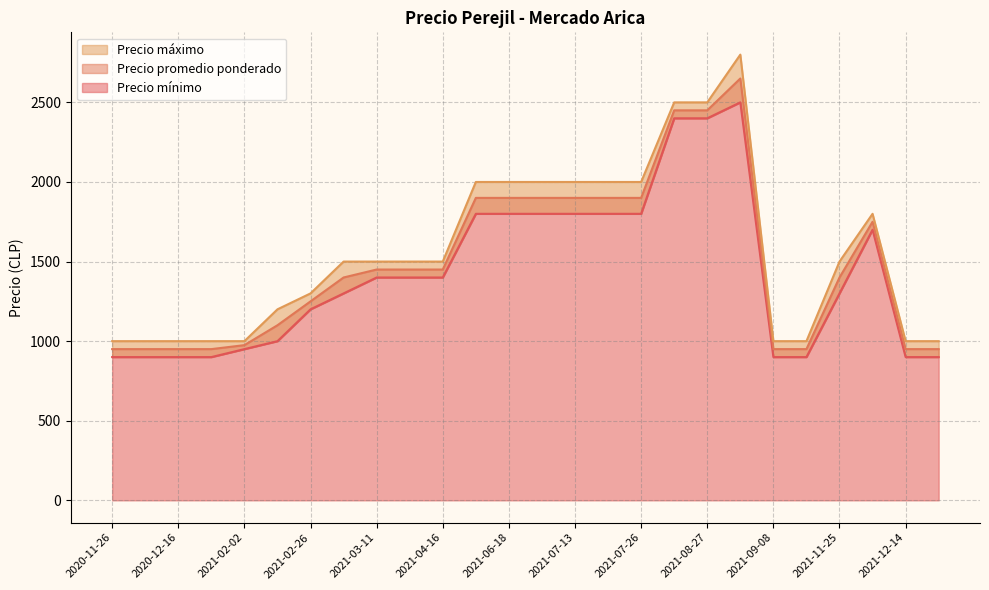

What is the spread (max minus min) of values at 2021-08-30?

300